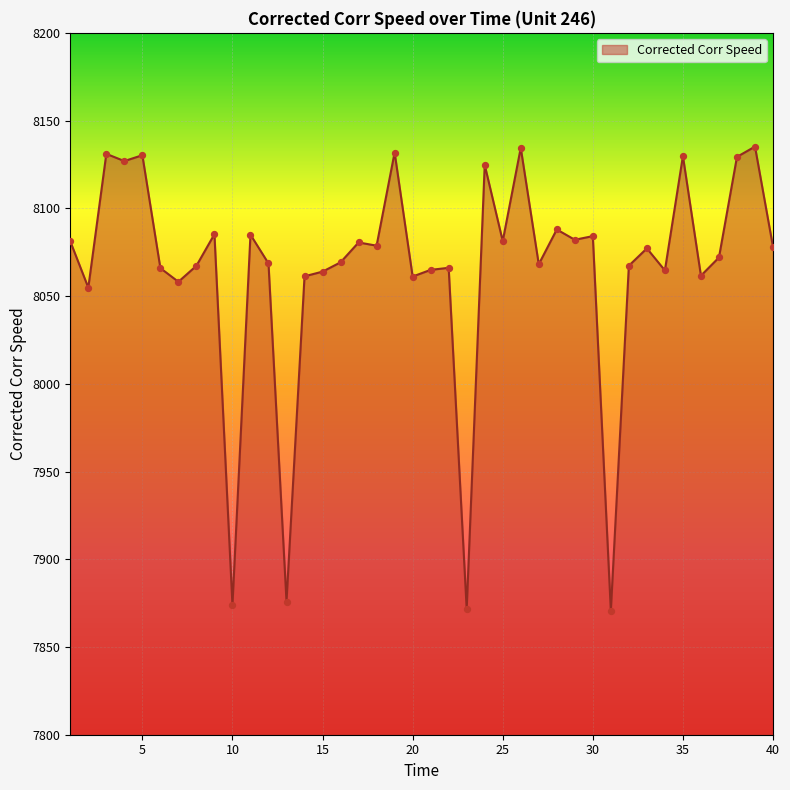

What is the difference between the maximum and minimum values?

264.6